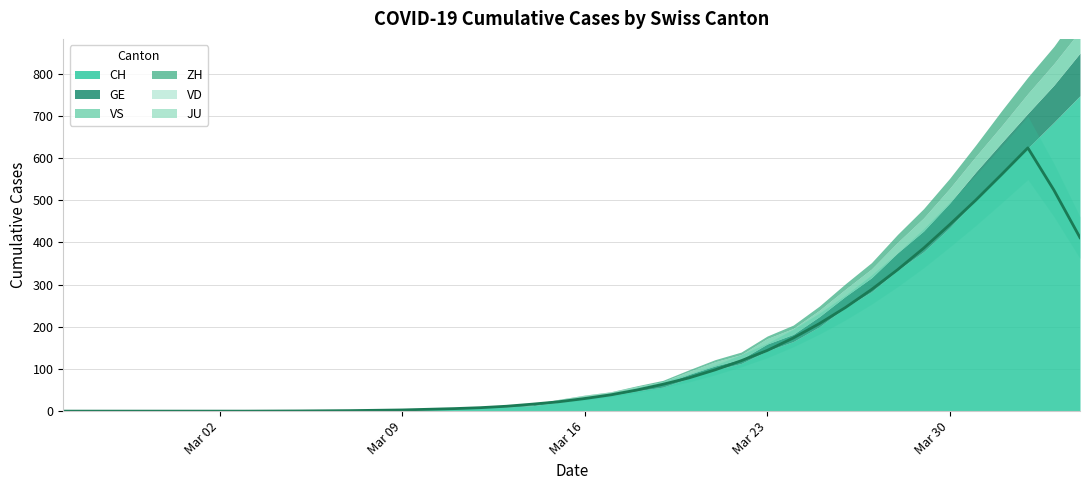

What is the difference between the CH values at 38 and 13?

683